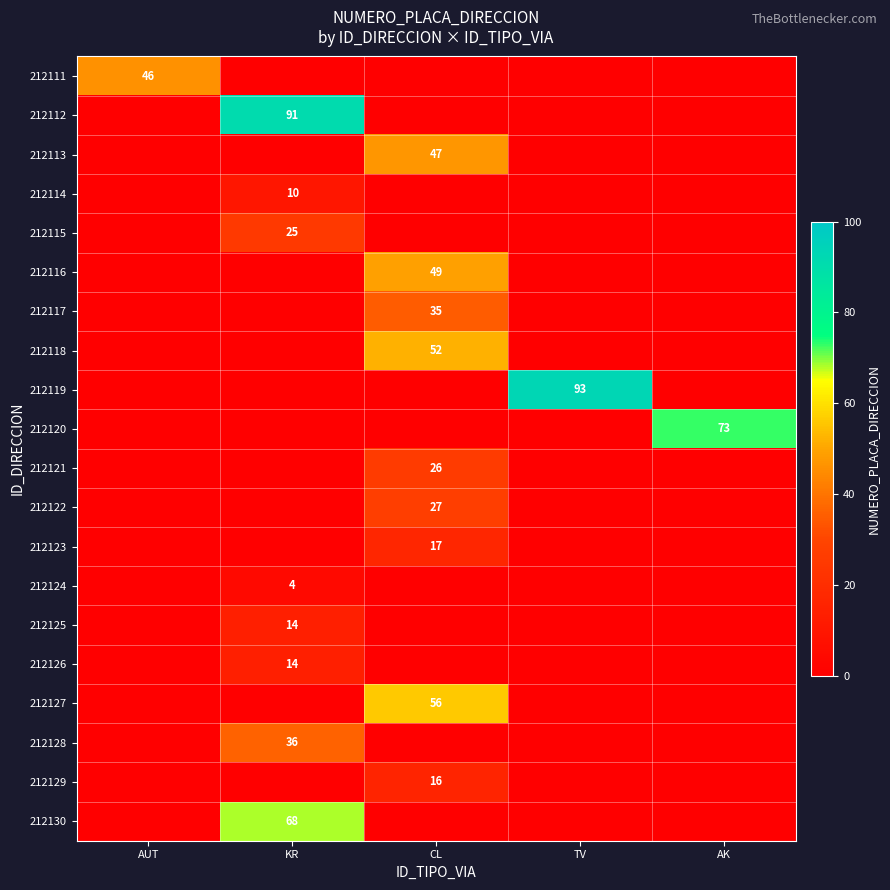

True or false: 212117 has a value of -24 at KR.

False